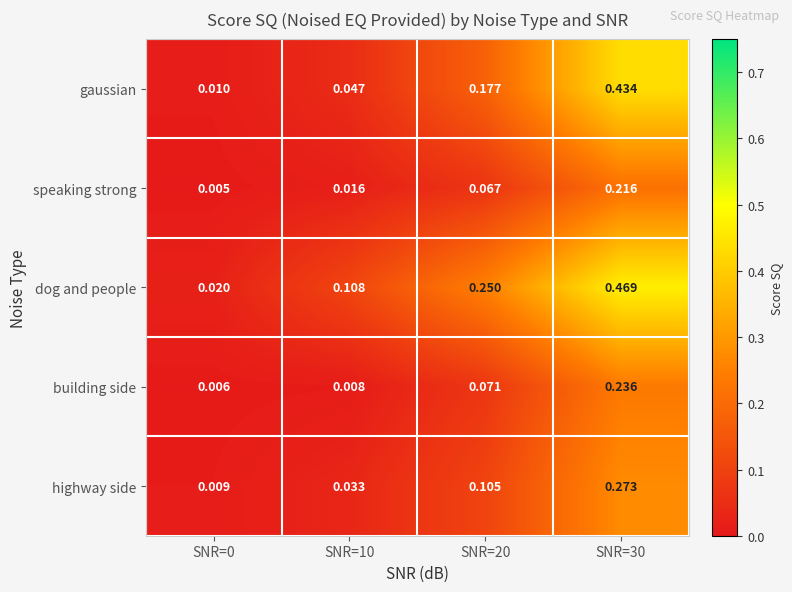

Is the value of speaking strong at SNR=10 greater than the value of dog and people at SNR=20?

No